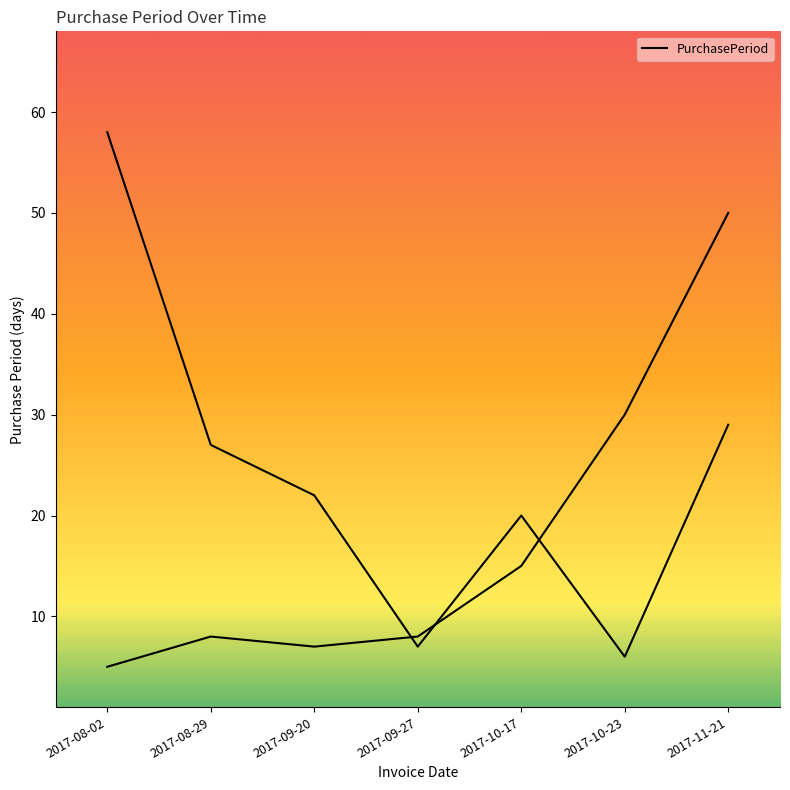

List the labels in order of value, smallest first.

2017-10-23, 2017-09-27, 2017-10-17, 2017-09-20, 2017-08-29, 2017-11-21, 2017-08-02